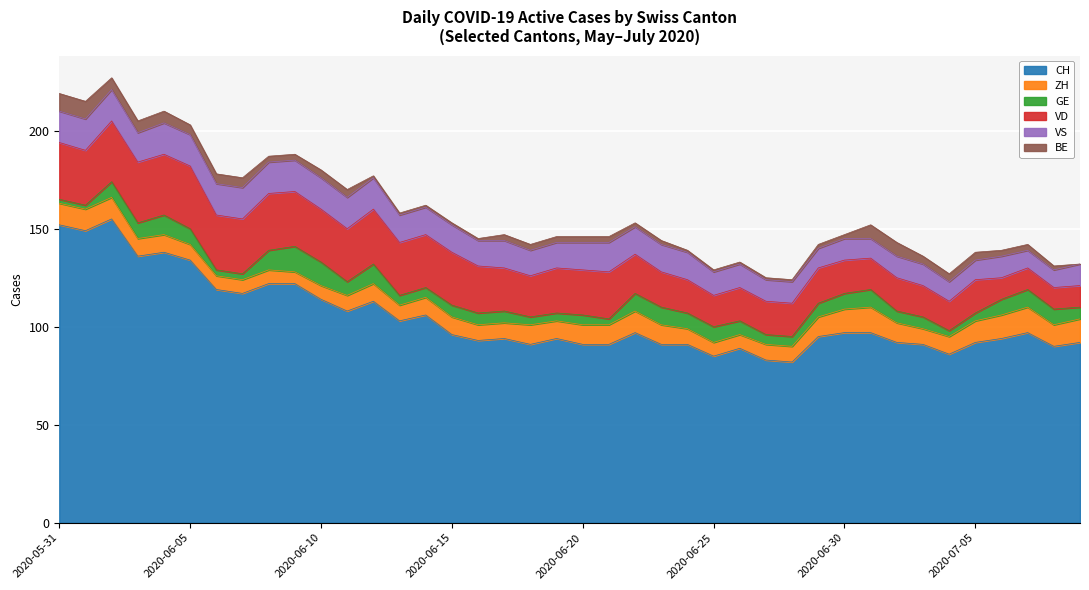

How many data points in GE are less than 7?

20